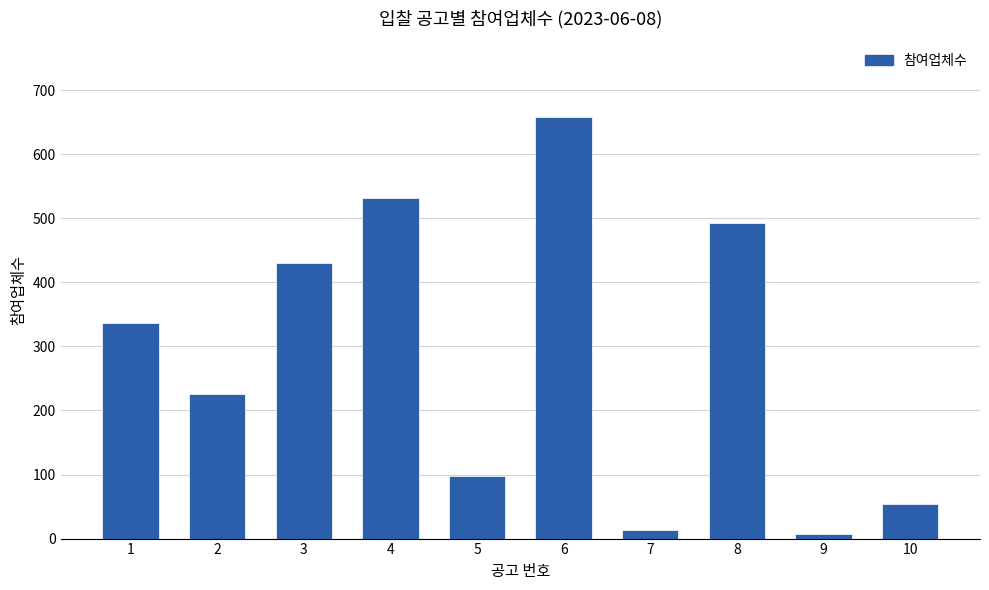

What is the change in value from 3 to 4?

+101